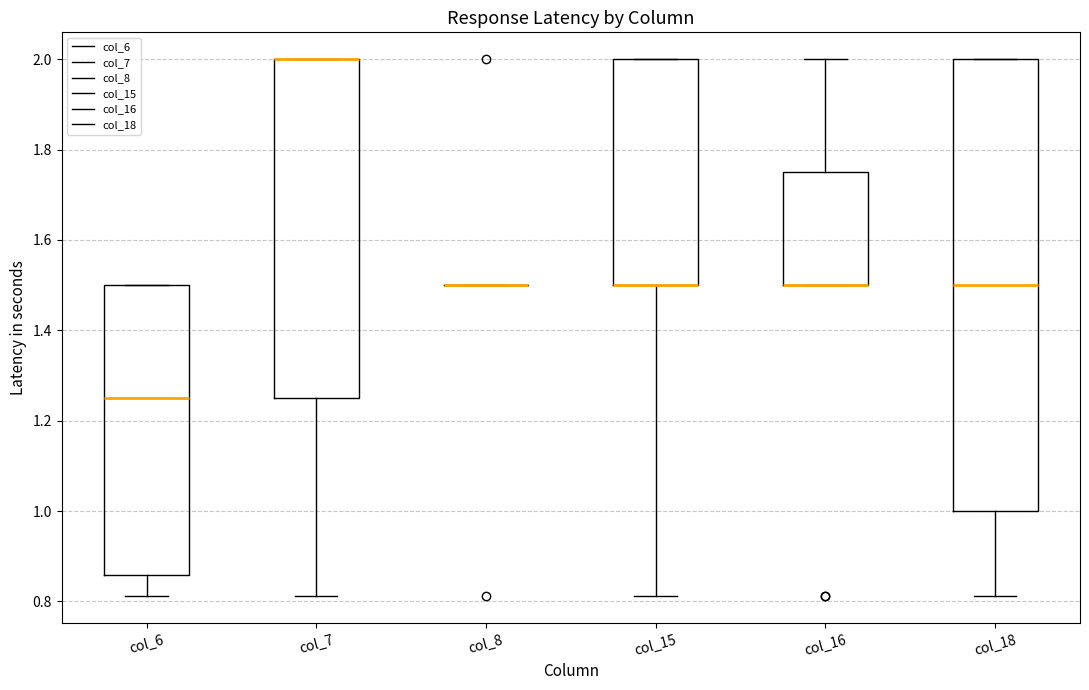

Which box is the tallest, from its lower edge to its upper edge?

col_18